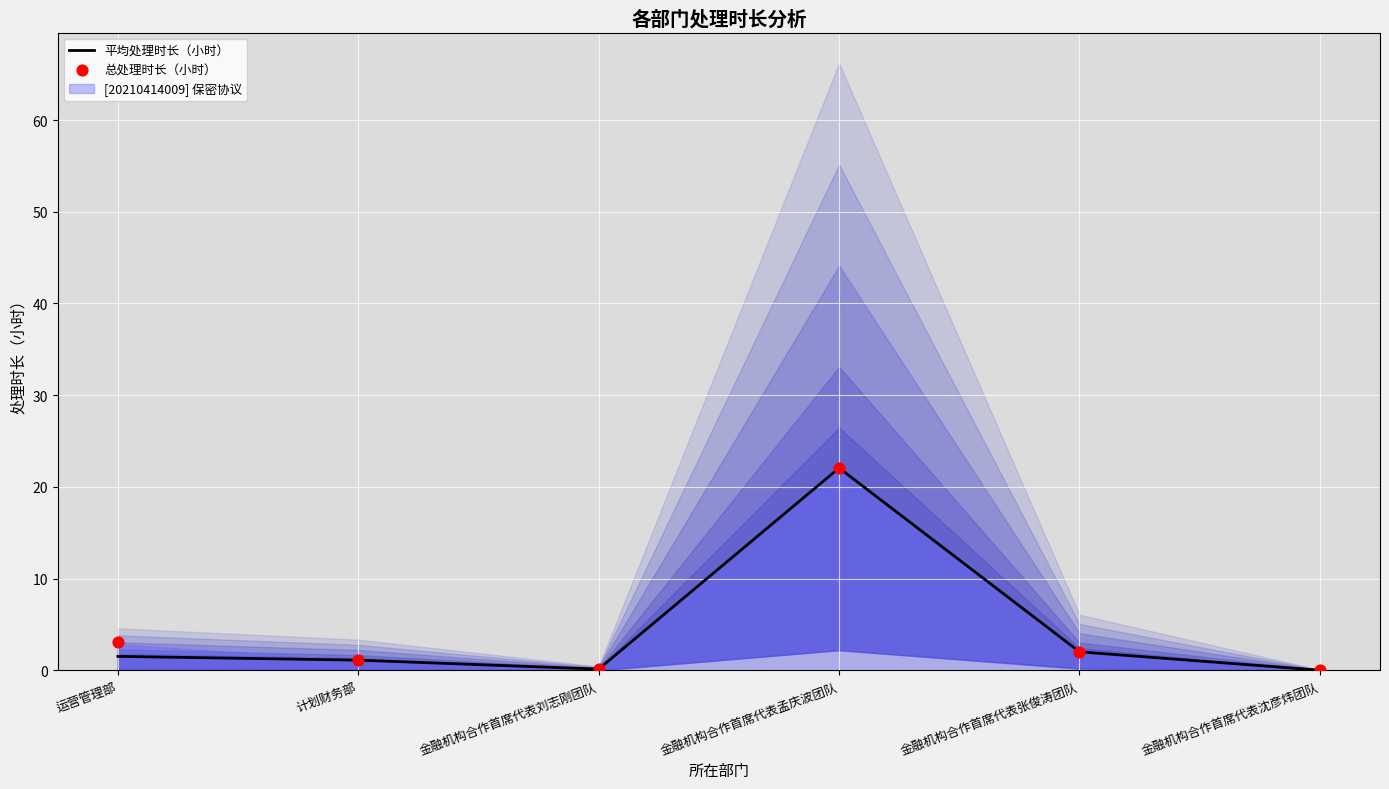

At which category is the sum across all series the highest?

金融机构合作首席代表孟庆波团队